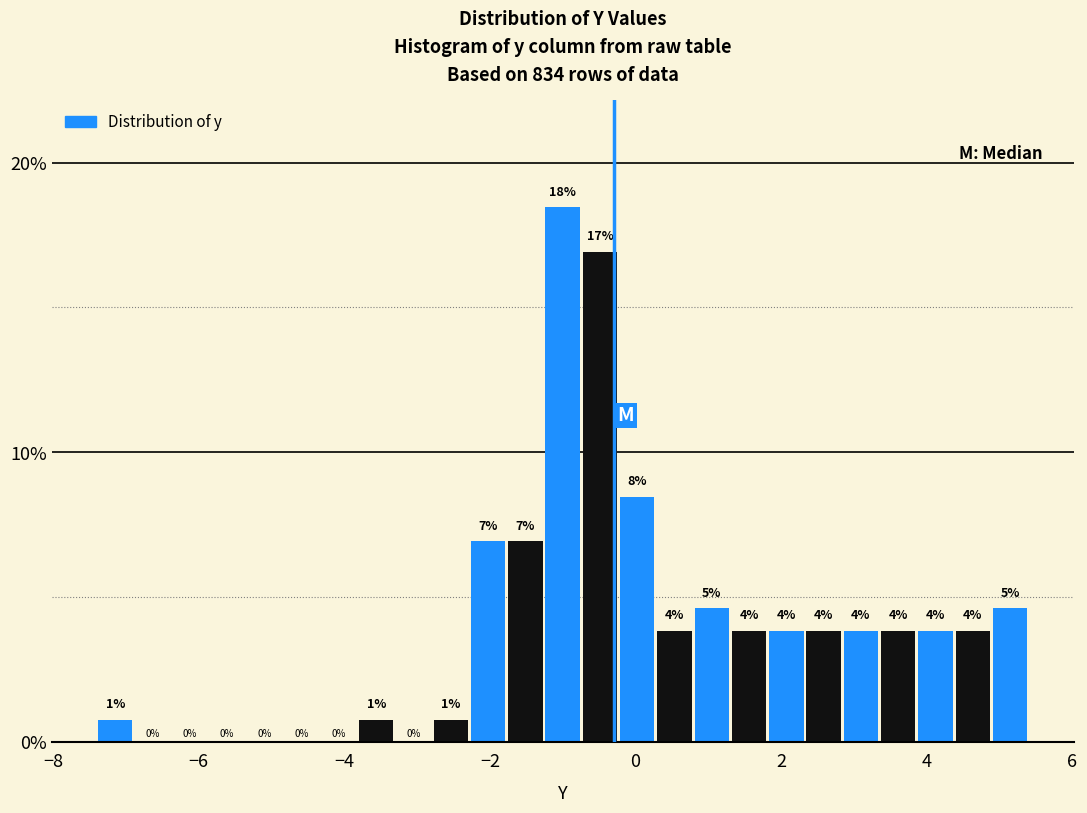

Around what value on the x-axis is the tallest bar? Give the approximate position of its centre, as read against the axis.

-1.0